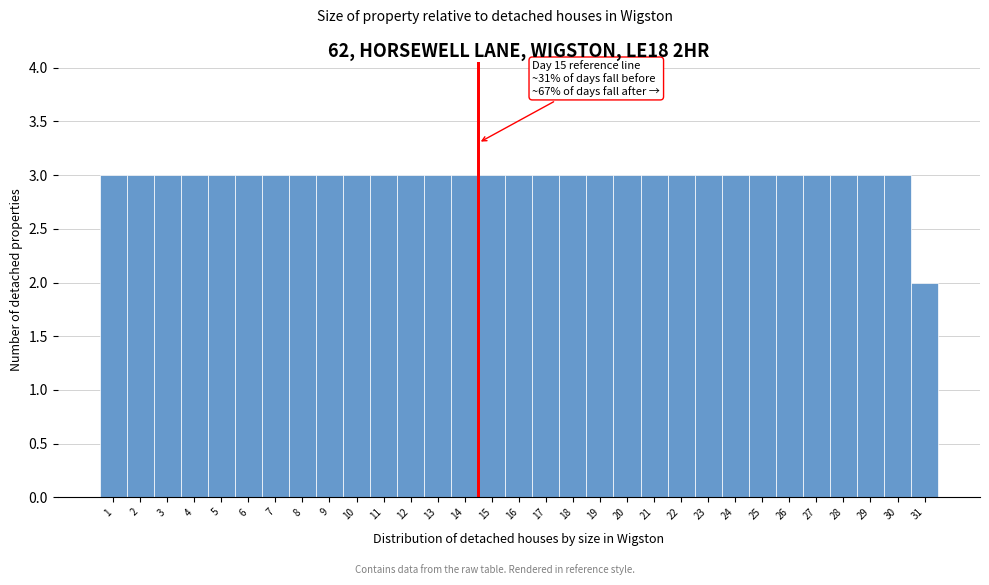

The chart shows a value of 3 at 14. True or false?

True